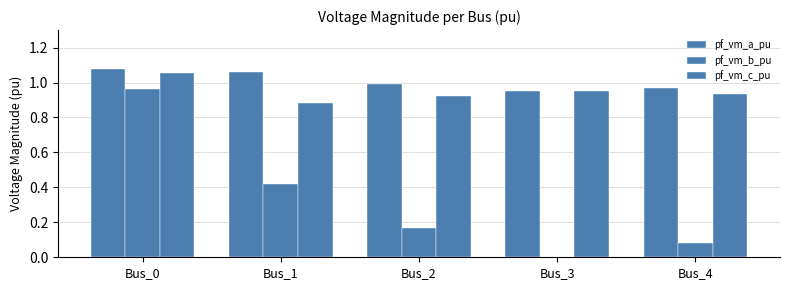

How many data points in pf_vm_b_pu are above 0?

4